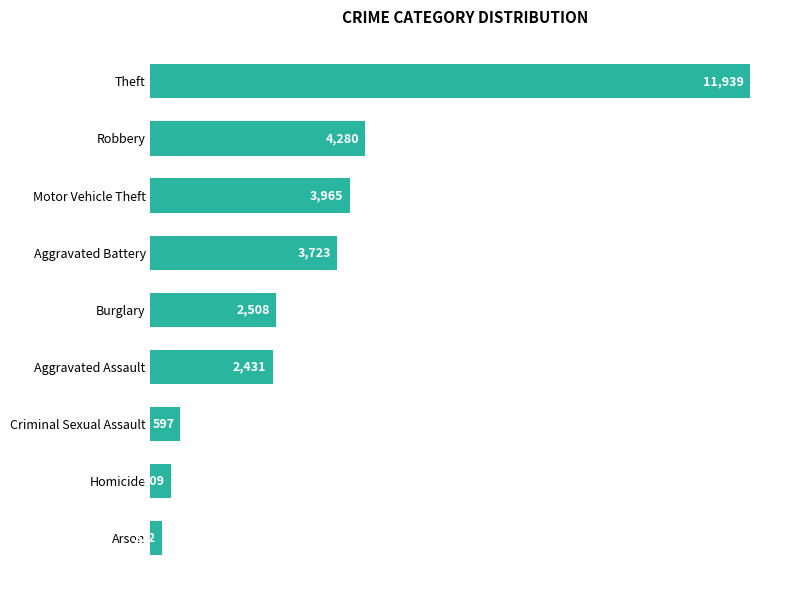

Rank the categories by value from highest to lowest.

Theft, Robbery, Motor Vehicle Theft, Aggravated Battery, Burglary, Aggravated Assault, Criminal Sexual Assault, Homicide, Arson